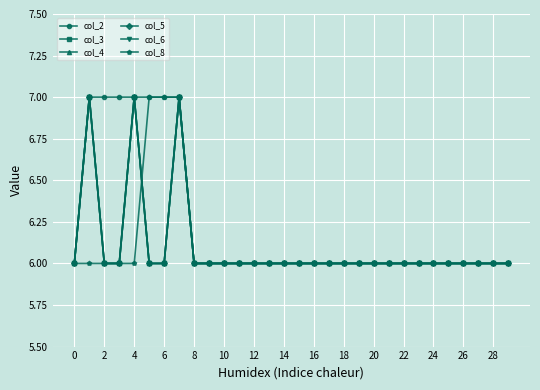

Reading right to left, what are all the values shown in this chart?

col_2: 6	6	6	6	6	6	6	6	6	6	6	6	6	6	6	6	6	6	6	6	6	6	7	7	7	7	7	7	7	6
col_3: 6	6	6	6	6	6	6	6	6	6	6	6	6	6	6	6	6	6	6	6	6	6	7	6	6	7	6	6	7	6
col_4: 6	6	6	6	6	6	6	6	6	6	6	6	6	6	6	6	6	6	6	6	6	6	7	6	6	7	6	6	7	6
col_5: 6	6	6	6	6	6	6	6	6	6	6	6	6	6	6	6	6	6	6	6	6	6	7	6	6	7	6	6	7	6
col_6: 6	6	6	6	6	6	6	6	6	6	6	6	6	6	6	6	6	6	6	6	6	6	7	6	6	7	6	6	7	6
col_8: 6	6	6	6	6	6	6	6	6	6	6	6	6	6	6	6	6	6	6	6	6	6	7	7	7	6	6	6	6	6